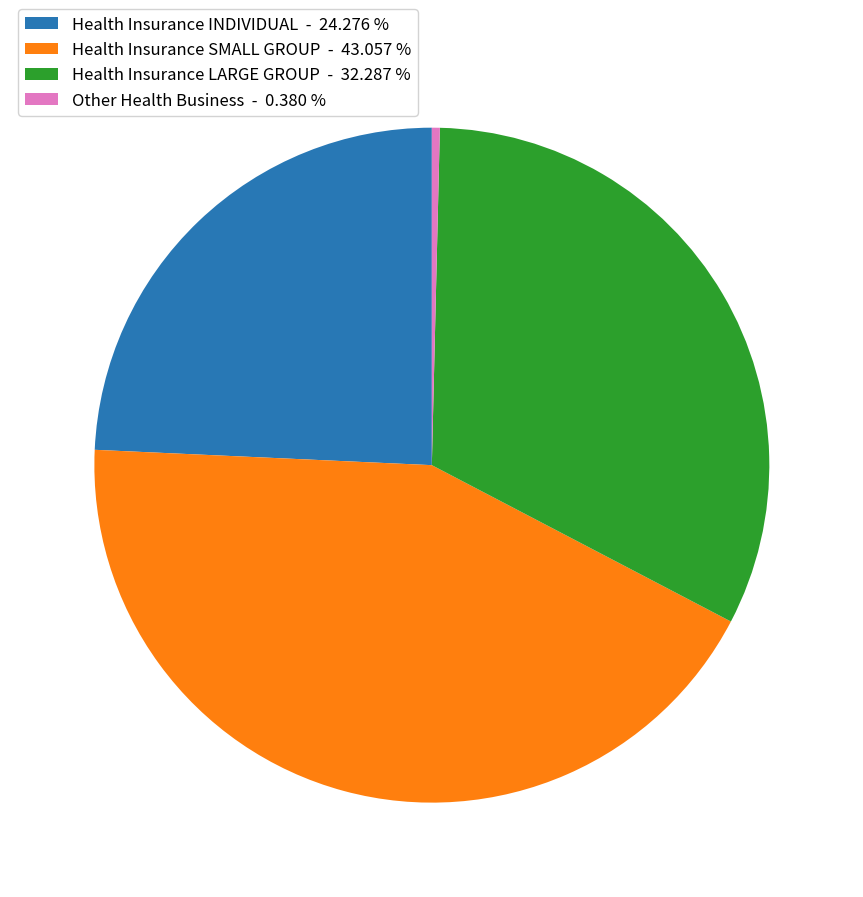

How many slices are in this pie chart?

4